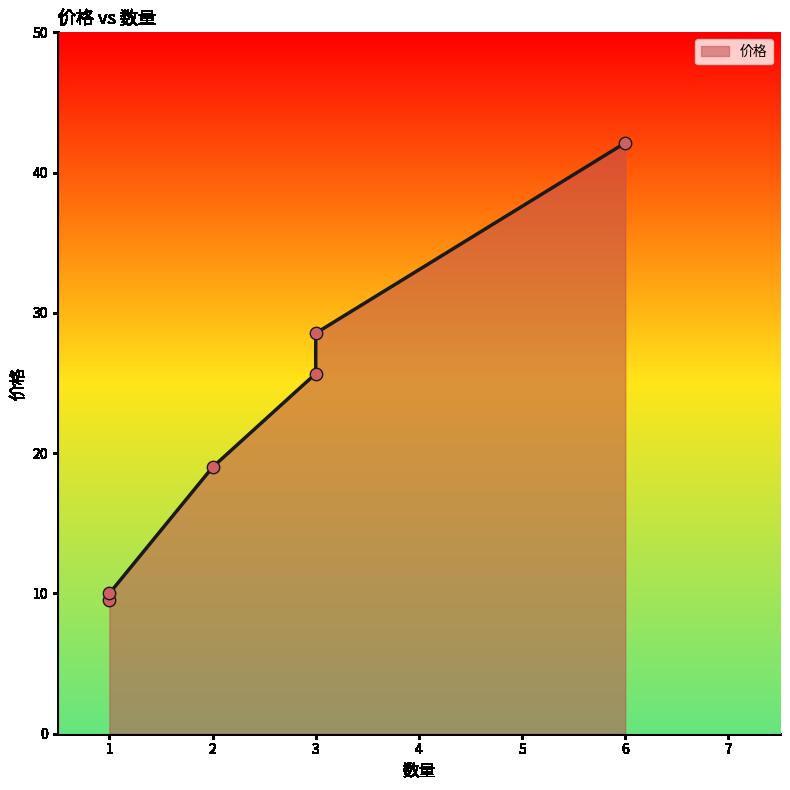

What is the change in value from 6 to 3?

-16.5